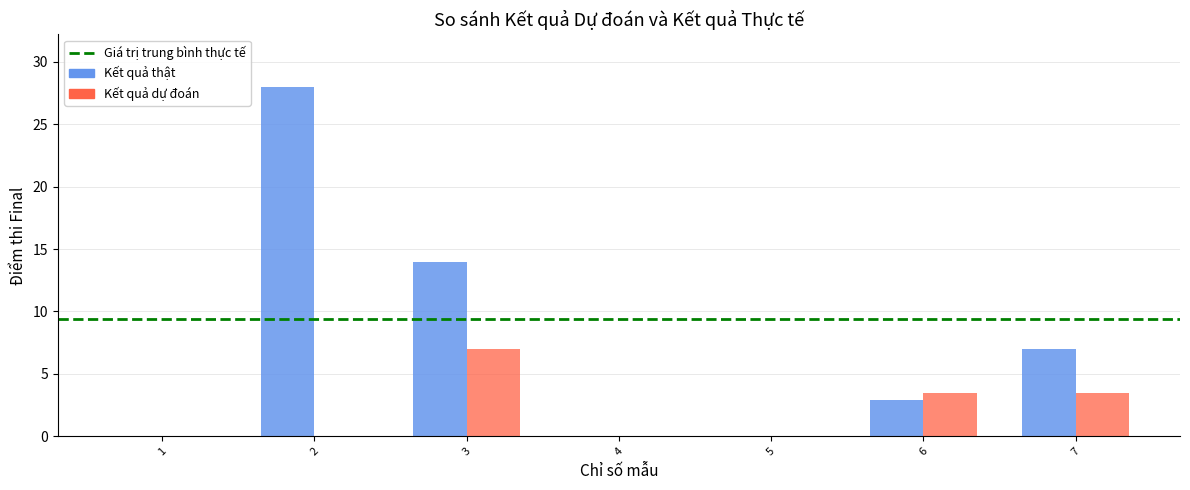

What is the total value across all series at 7?

10.5